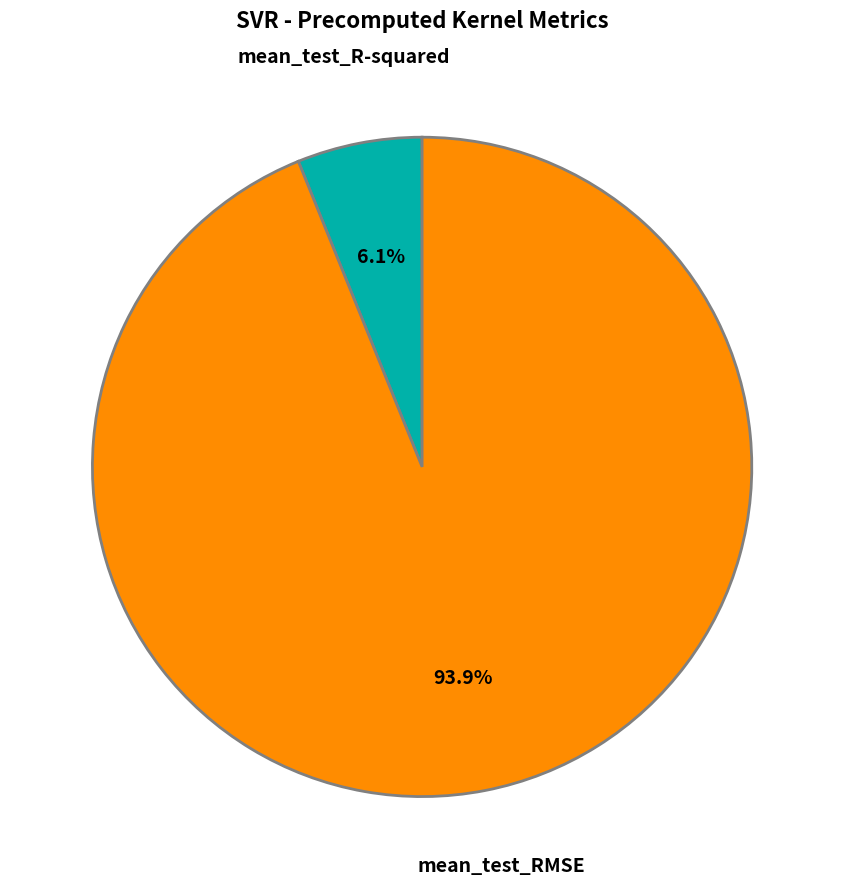

Is there a majority slice in this chart?

Yes